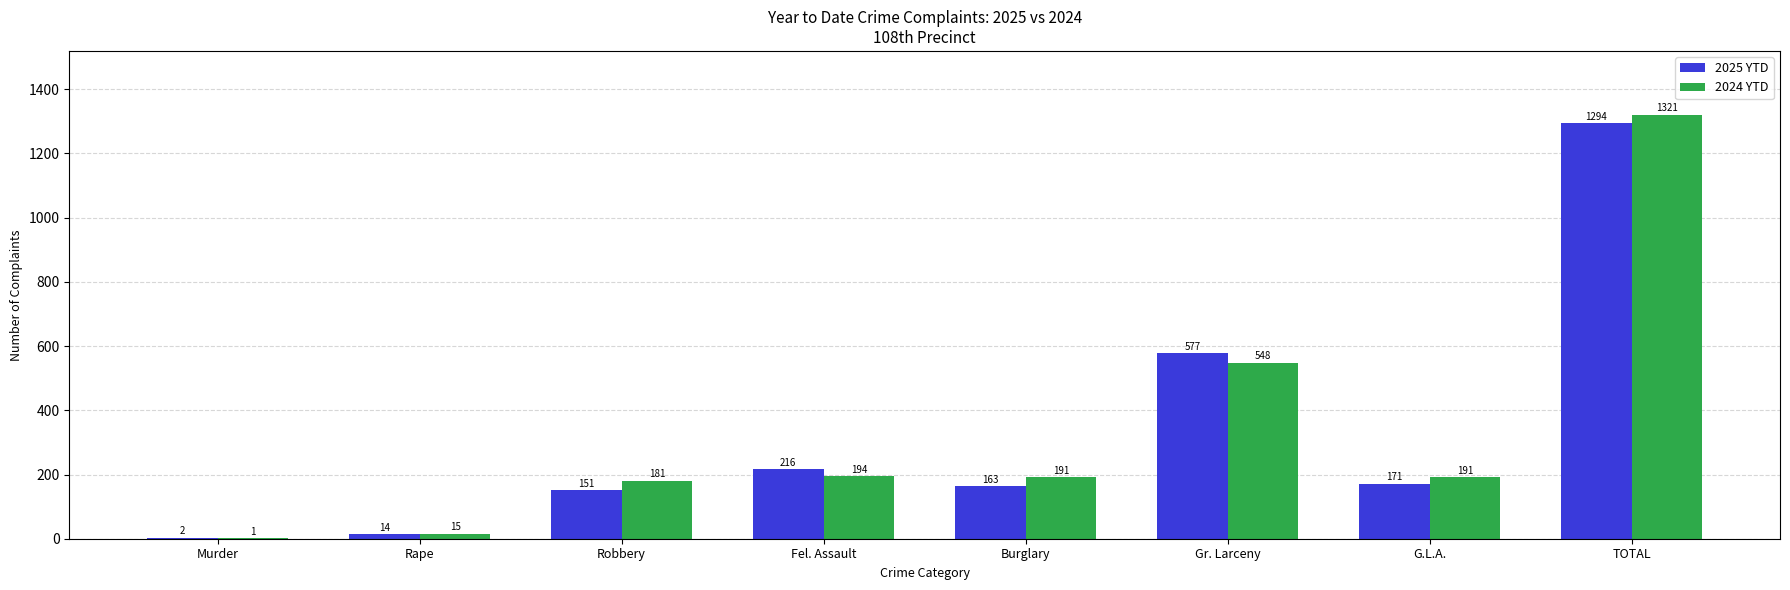

Reading left to right, list all the values displayed in this chart.

2025 YTD: 2	14	151	216	163	577	171	1294
2024 YTD: 1	15	181	194	191	548	191	1321